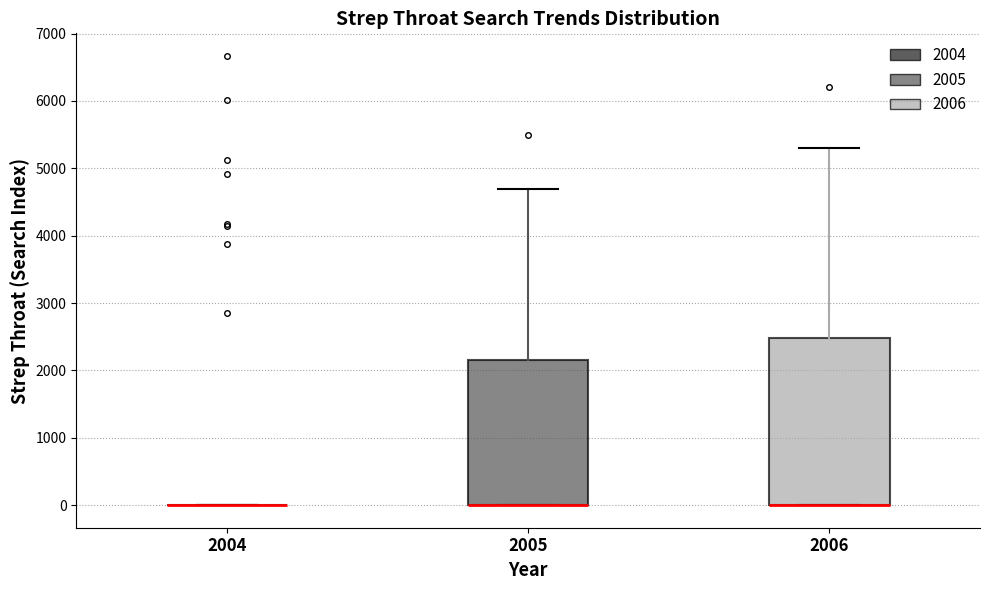

Reading left to right, read every box against the y-axis: the position of its median line, the range the box covers, and the ends of its whiskers. The values are not printed on the chart, so give them approximately, as read against the axis.

2004: box collapsed to a line at 0, whiskers 0 to 0
2005: median 0 (drawn on the box's lower edge), box 0 to 2200, whiskers 0 to 4700
2006: median 0 (drawn on the box's lower edge), box 0 to 2500, whiskers 0 to 5300